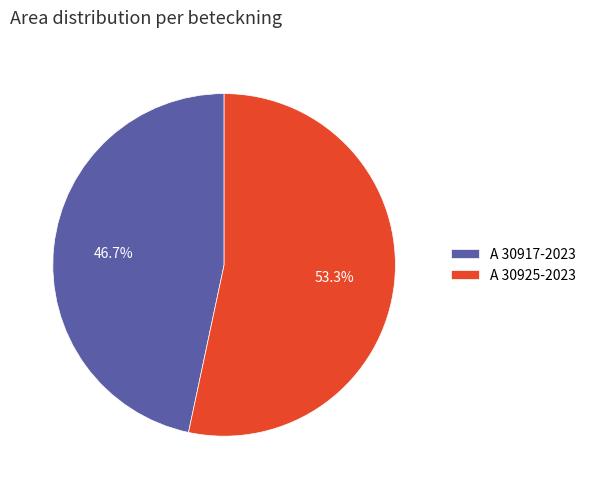

How many segments does this pie chart have?

2